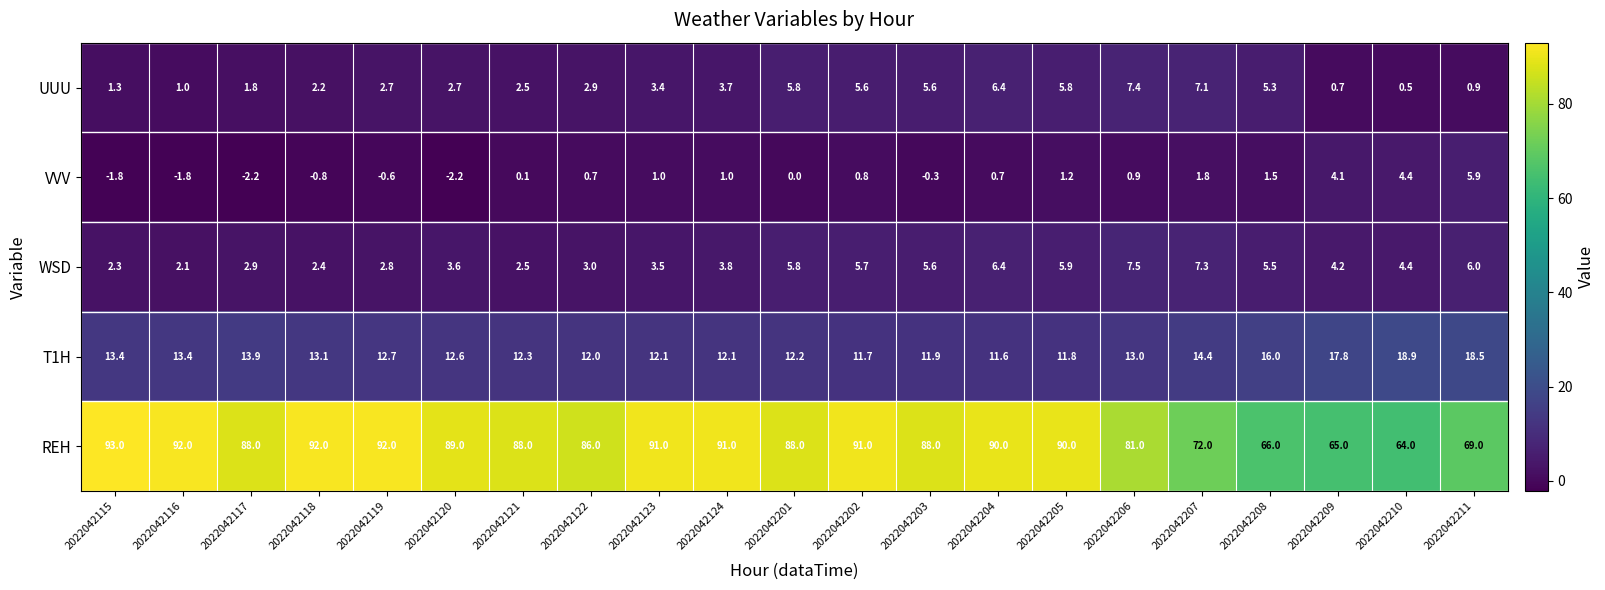

Which series has the largest range (max minus min)?

REH